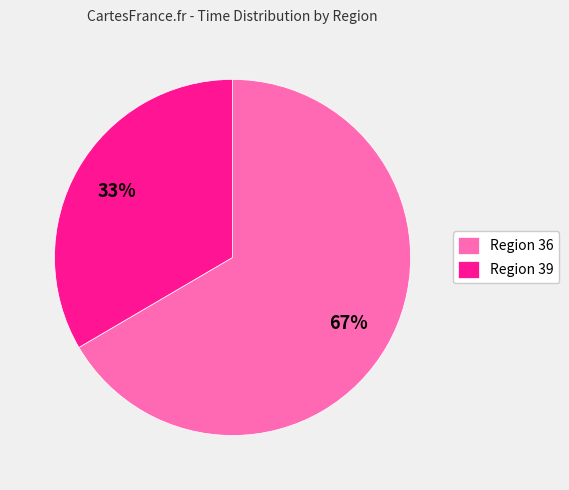

Which slice is the largest?

Region 36